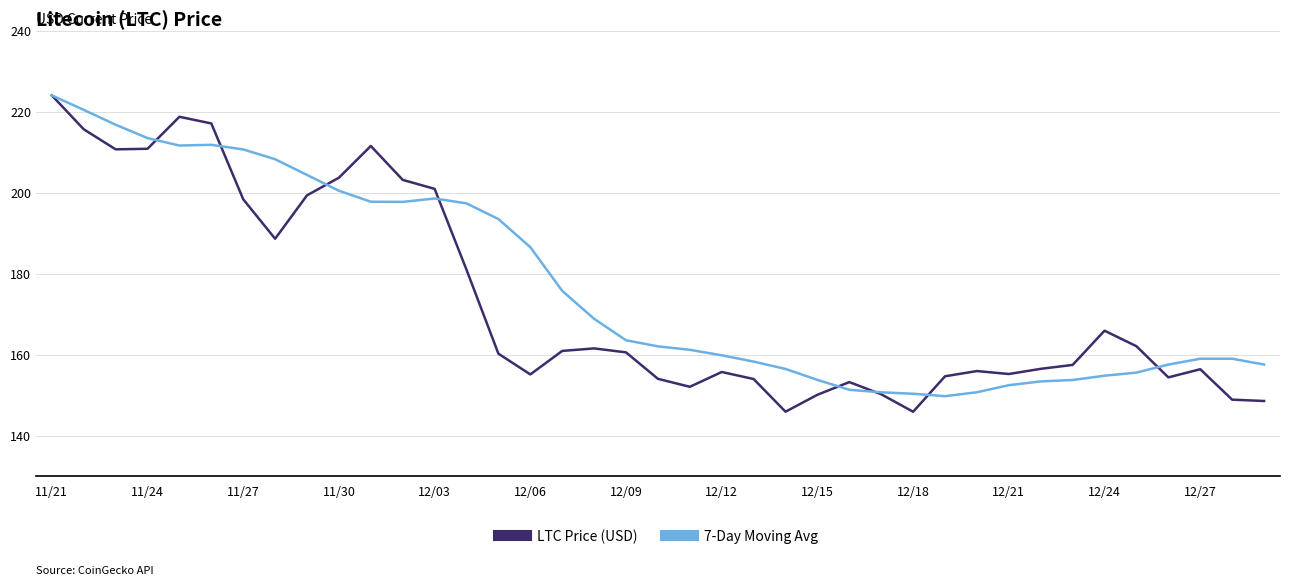

What is the highest value of the 7-Day Moving Avg series?

224.1